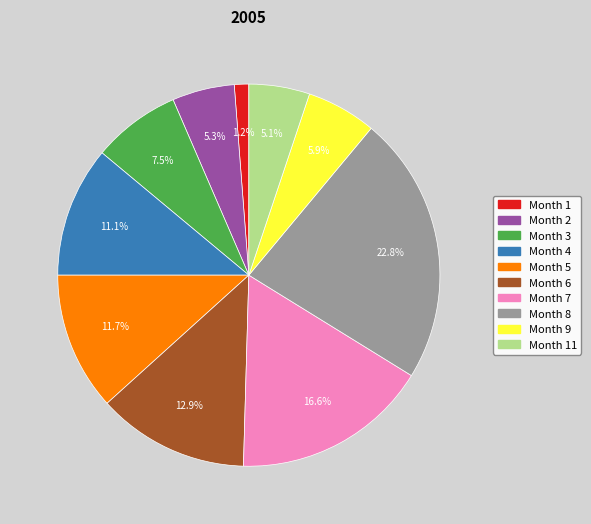

Is there a majority slice in this chart?

No